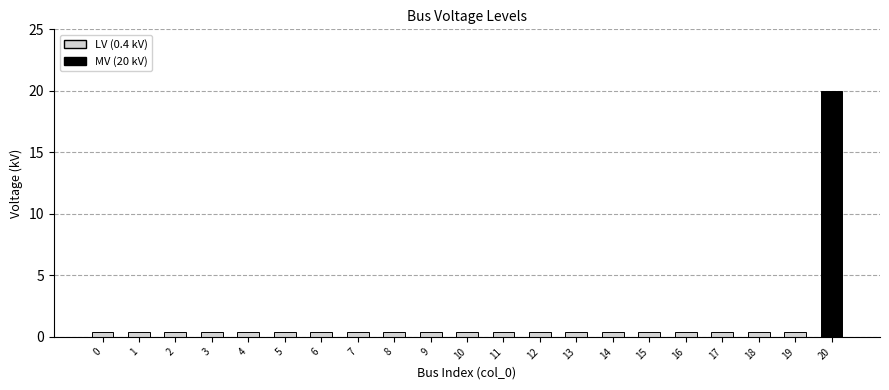

At which category does the chart reach its peak across all series?

20